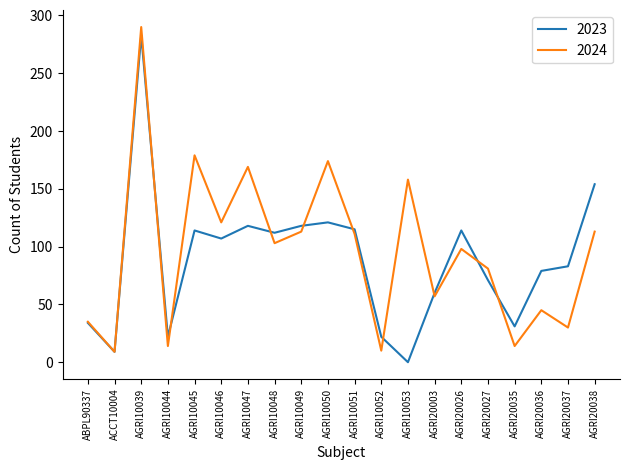

What is the difference between the highest and lowest values at AGRI20036?

34